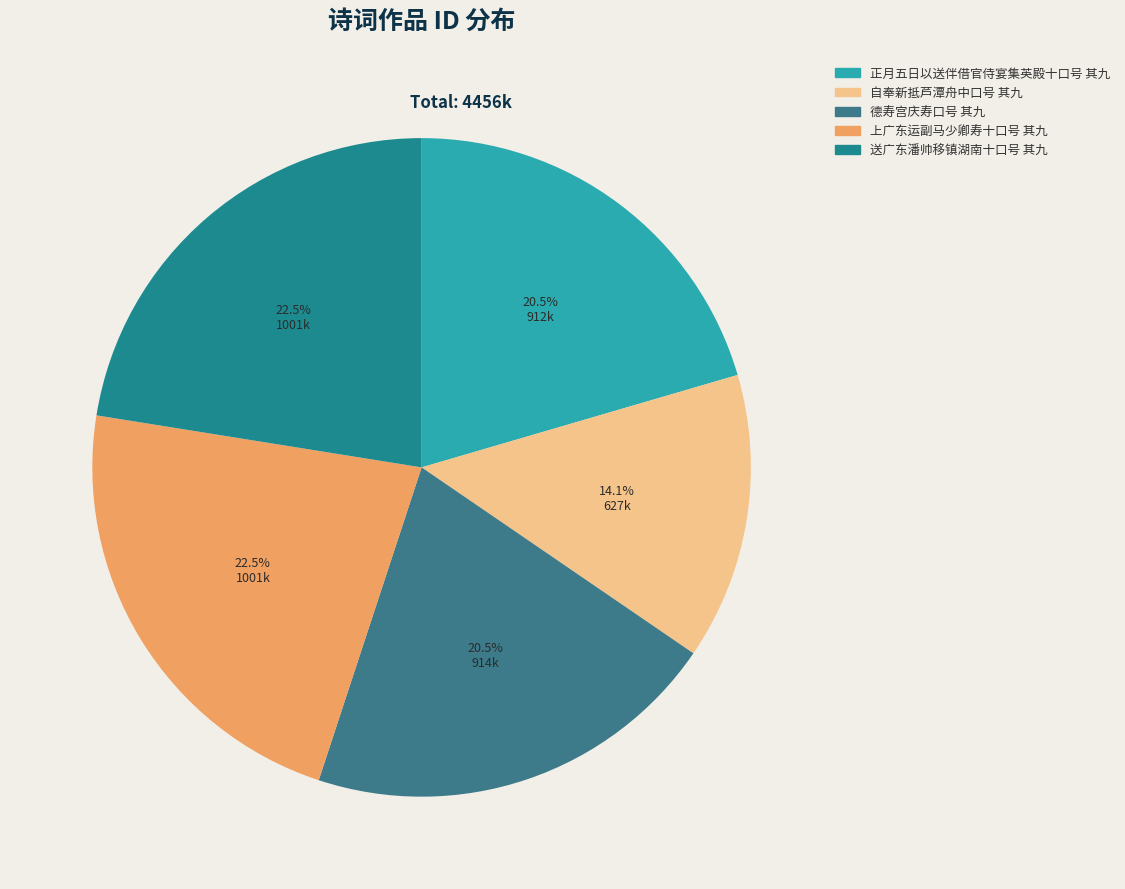

Approximately how many times larger is the value at 送广东潘帅移镇湖南十口号 其九 compared to 正月五日以送伴借官侍宴集英殿十口号 其九?

1.1